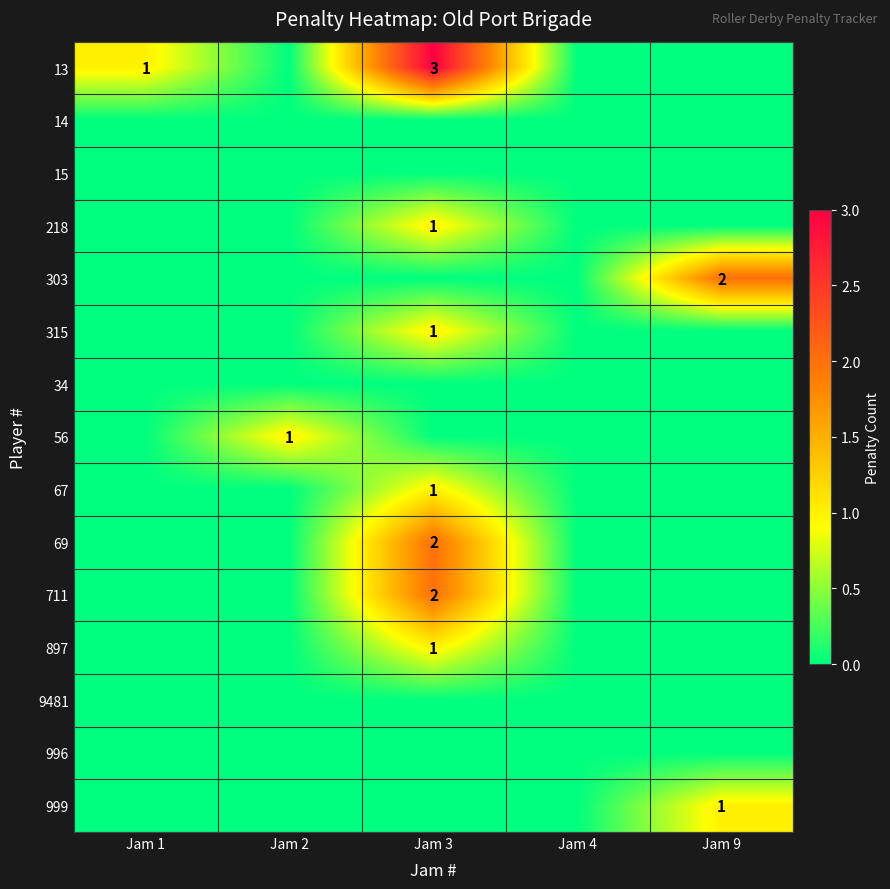

Is the value of 9481 at Jam 4 greater than the value of 999 at Jam 4?

No